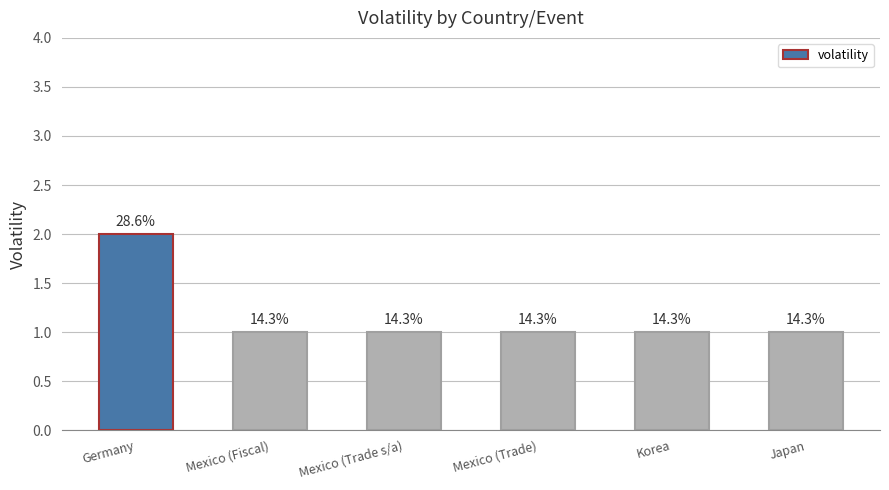

Count the values in the range 1 to 2.

6